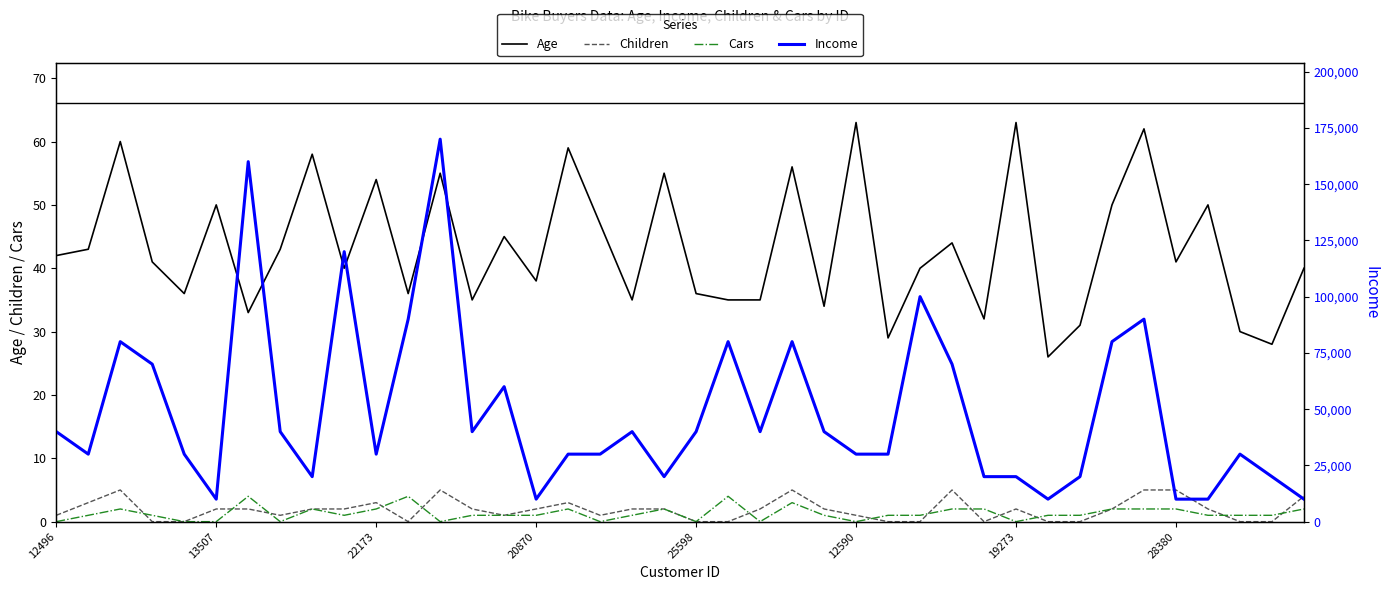

What is the highest value of the Cars series?

4